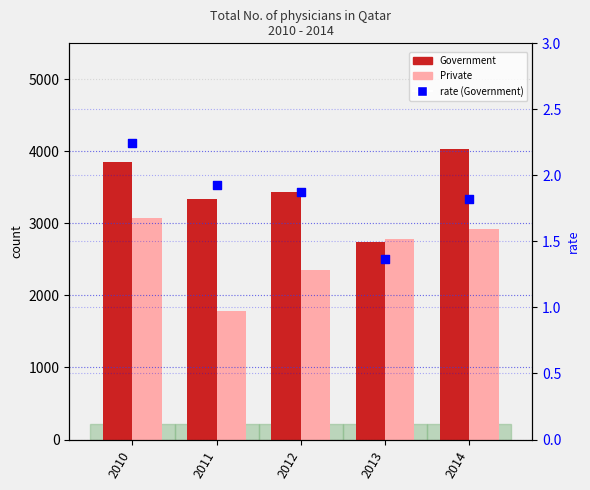

Is the value of rate (Government) at 2013 greater than the value of Private at 2011?

No